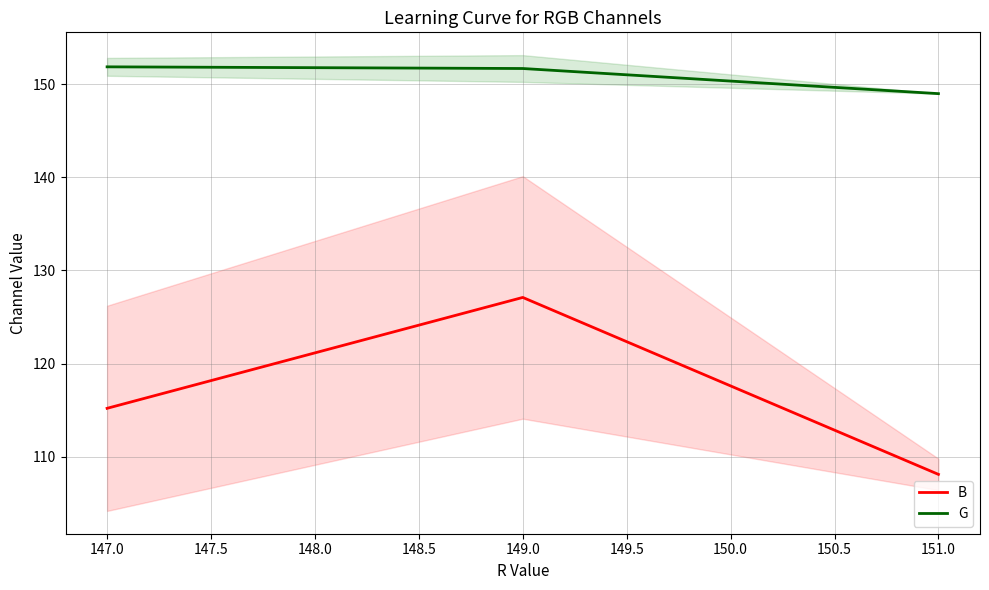

At how many categories does at least one series exceed 111?

3